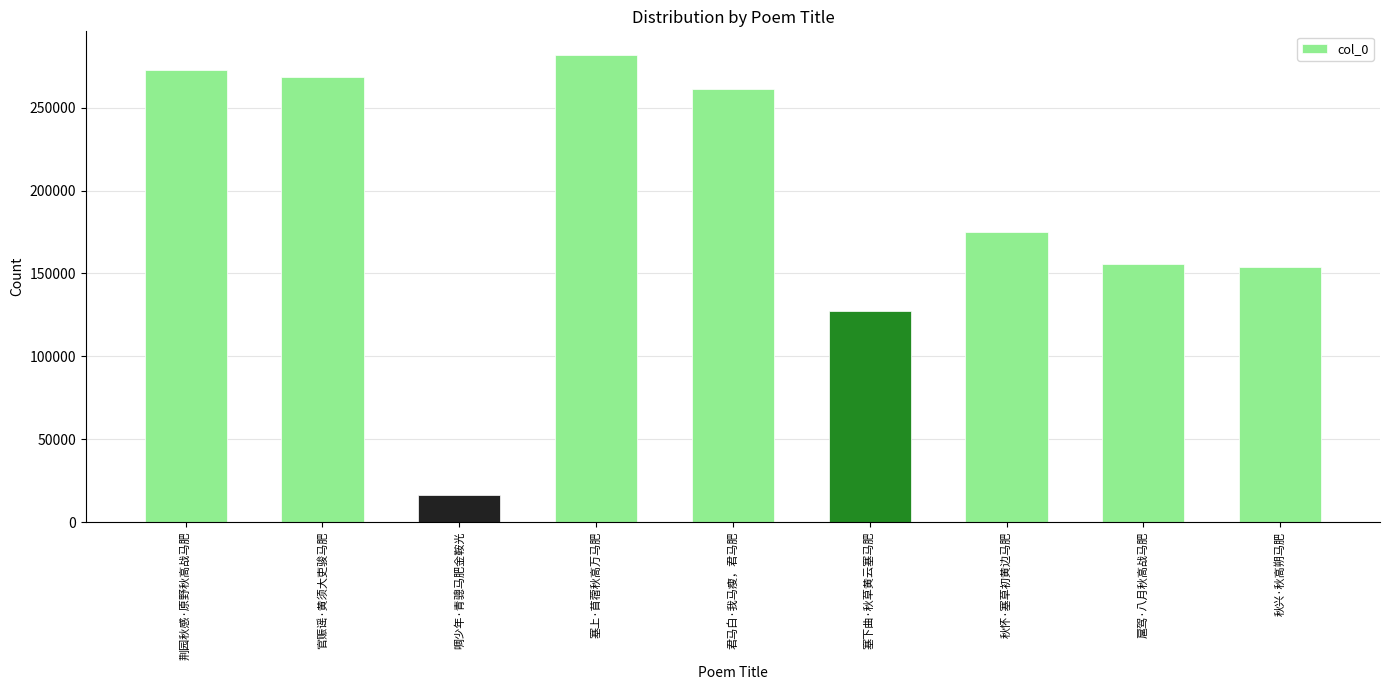

True or false: the data shows 79561 at 秋兴·秋高朔马肥.

False